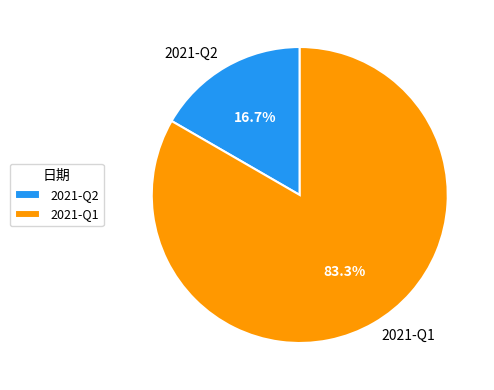

Which has a higher value, 2021-Q2 or 2021-Q1?

2021-Q1